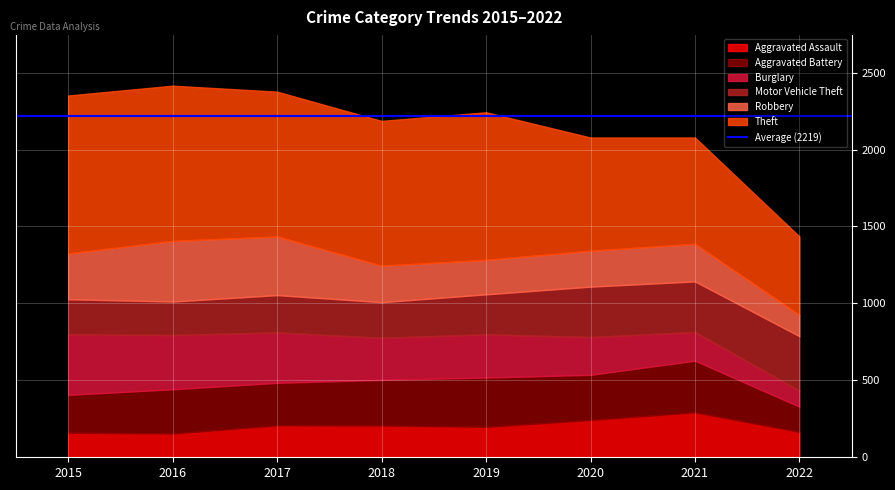

At 2020, list the series in order from smallest to largest.

Robbery, Aggravated Assault, Burglary, Aggravated Battery, Motor Vehicle Theft, Theft